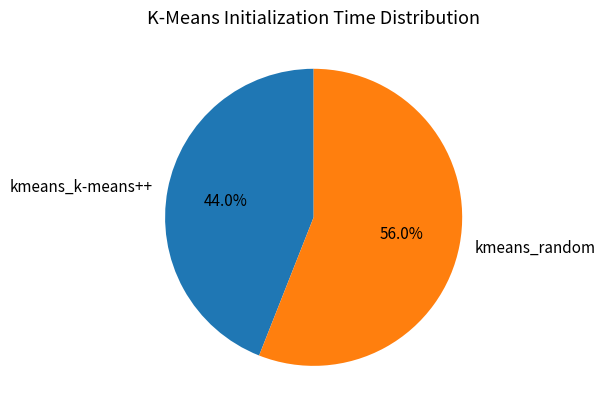

What percentage is the kmeans_k-means++ slice, to the nearest percent?

44%